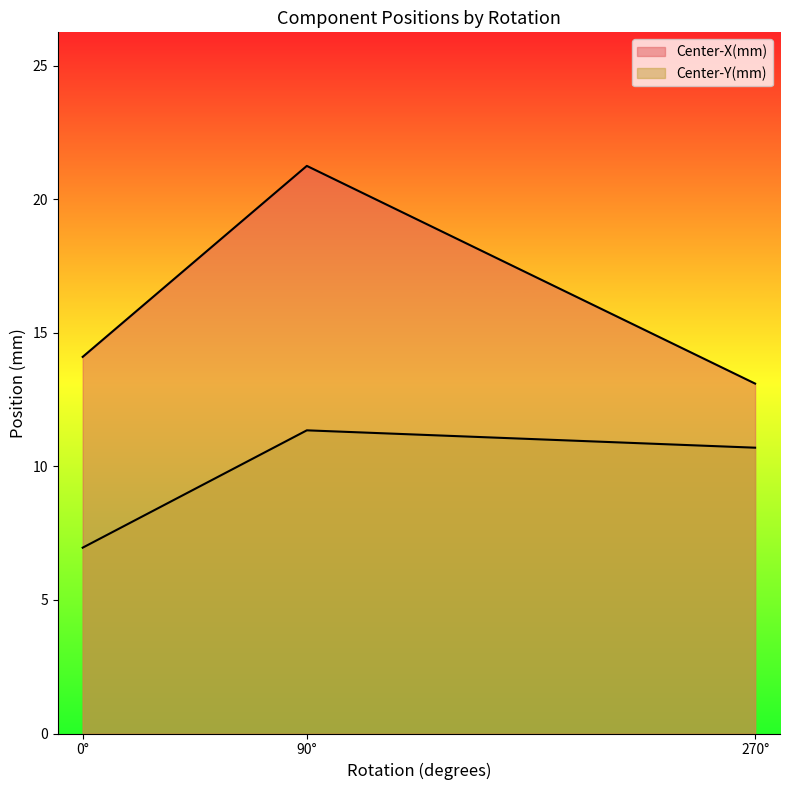

Count the number of categories in the chart.

3